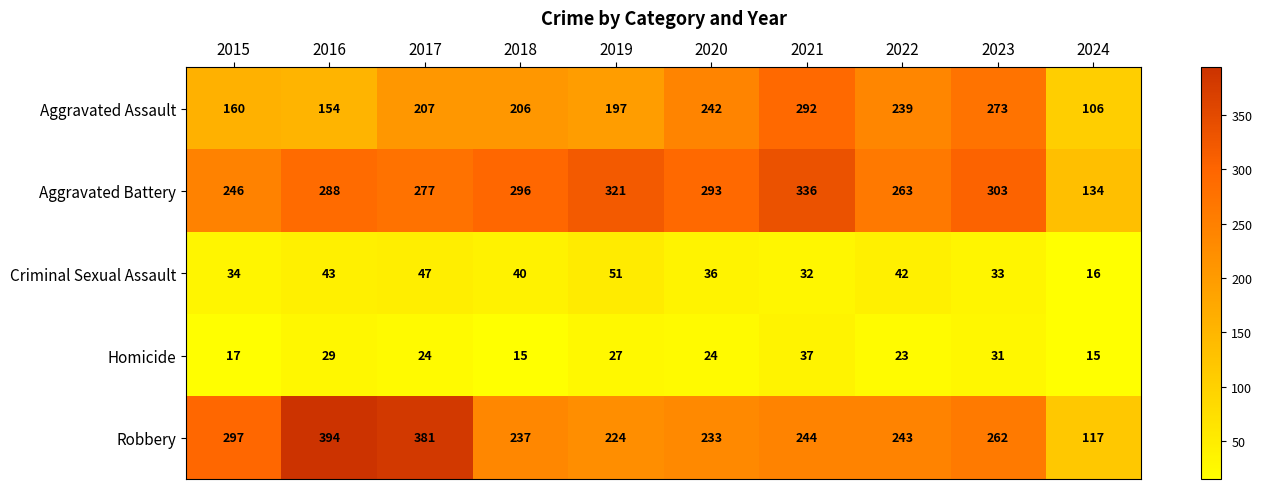

What is the smallest value displayed?

15